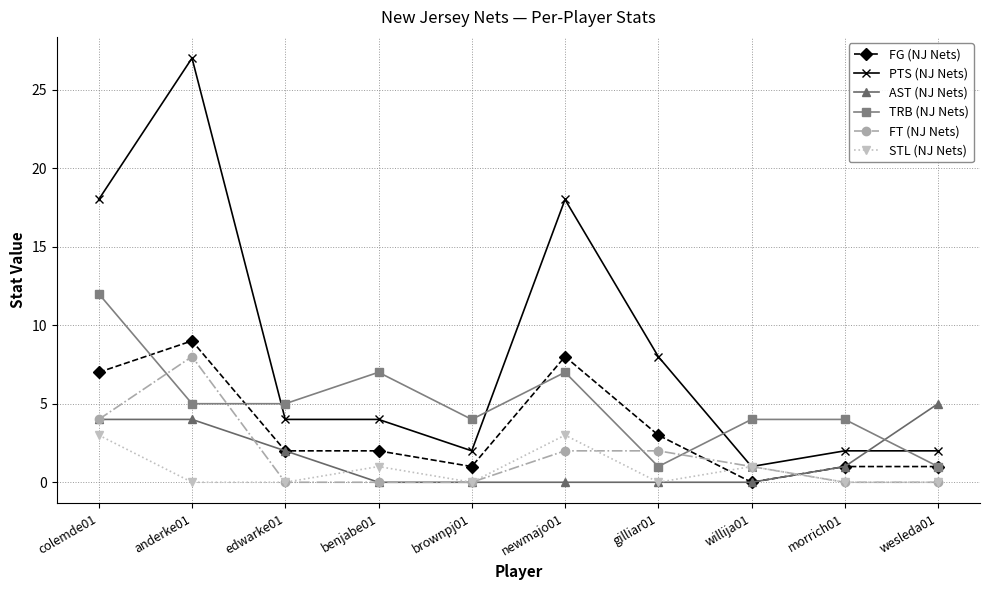

What is the total value across all series at willija01?

7